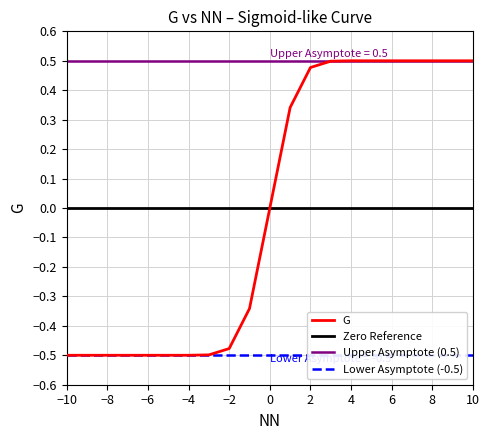

Is it true that the value at 10 is 0.8?

False